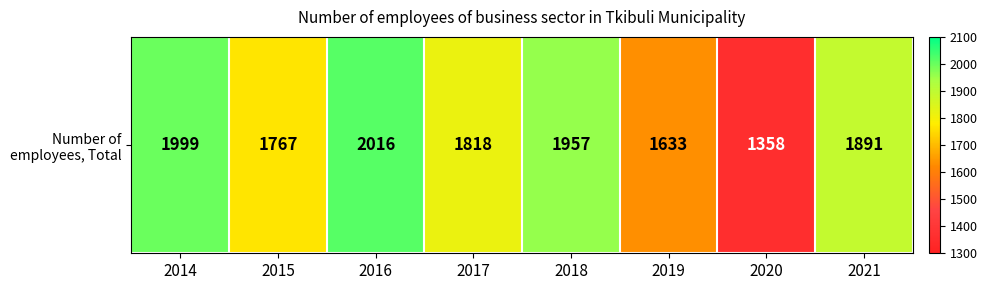

How many distinct data groups are displayed?

1